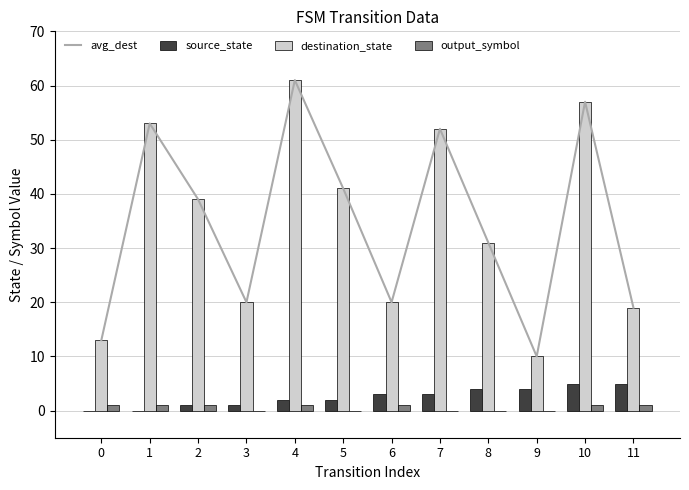

Reading right to left, what are all the values shown in this chart?

avg_dest: 19	57	10	31	52	20	41	61	20	39	53	13
source_state: 5	5	4	4	3	3	2	2	1	1	0	0
destination_state: 19	57	10	31	52	20	41	61	20	39	53	13
output_symbol: 1	1	0	0	0	1	0	1	0	1	1	1